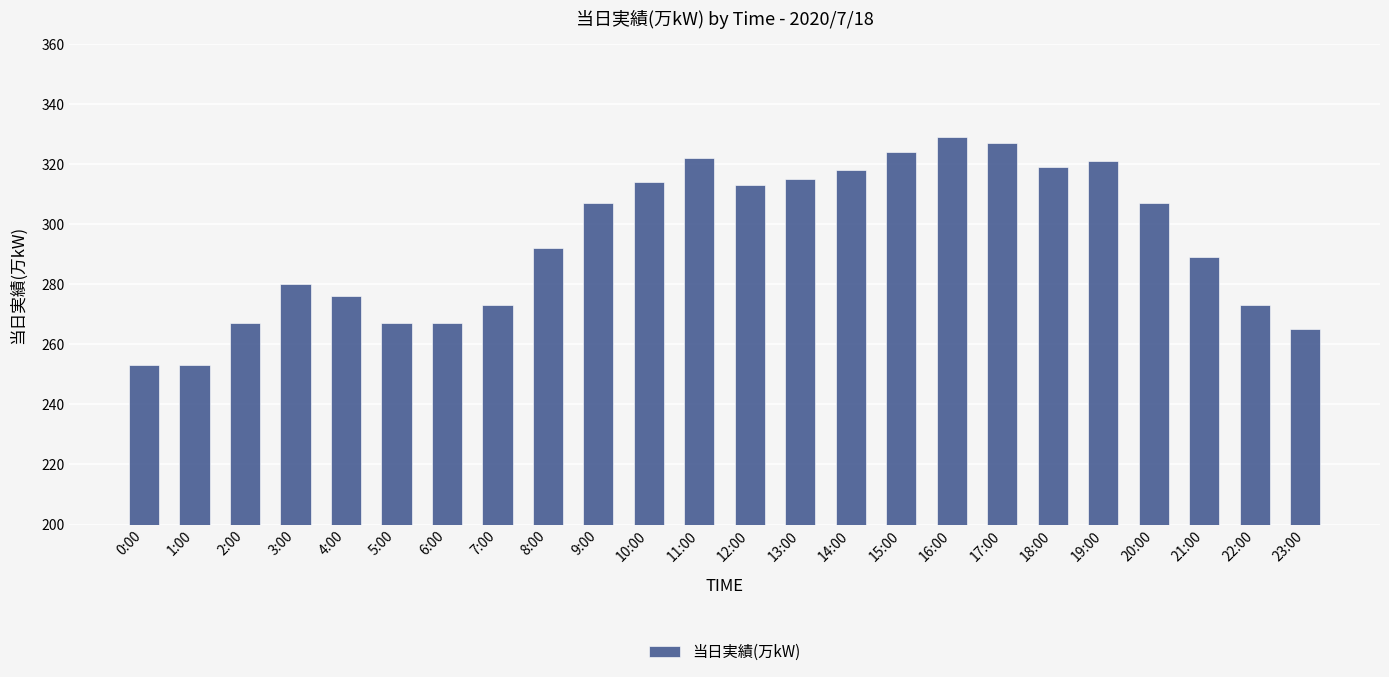

What is the maximum value shown in the chart?

329